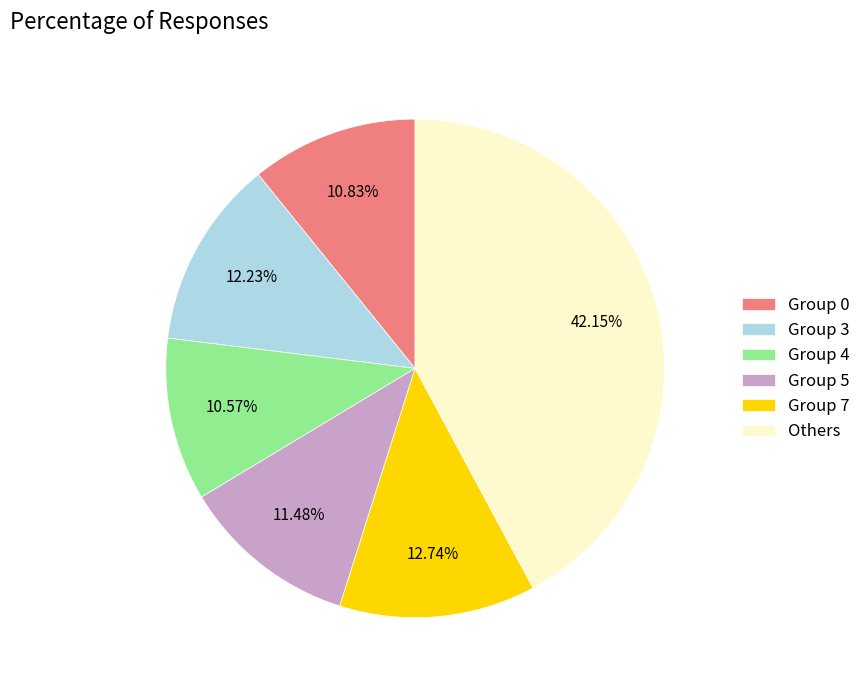

Is Others the majority of the pie?

No